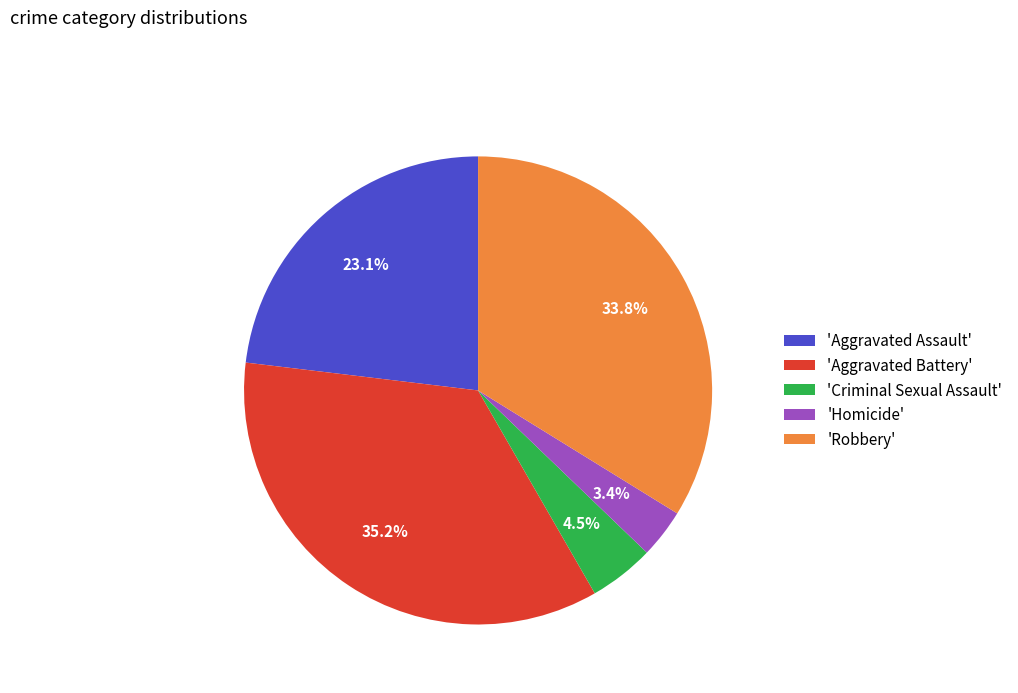

How much of the chart is everything except 'Criminal Sexual Assault'?

95.5%